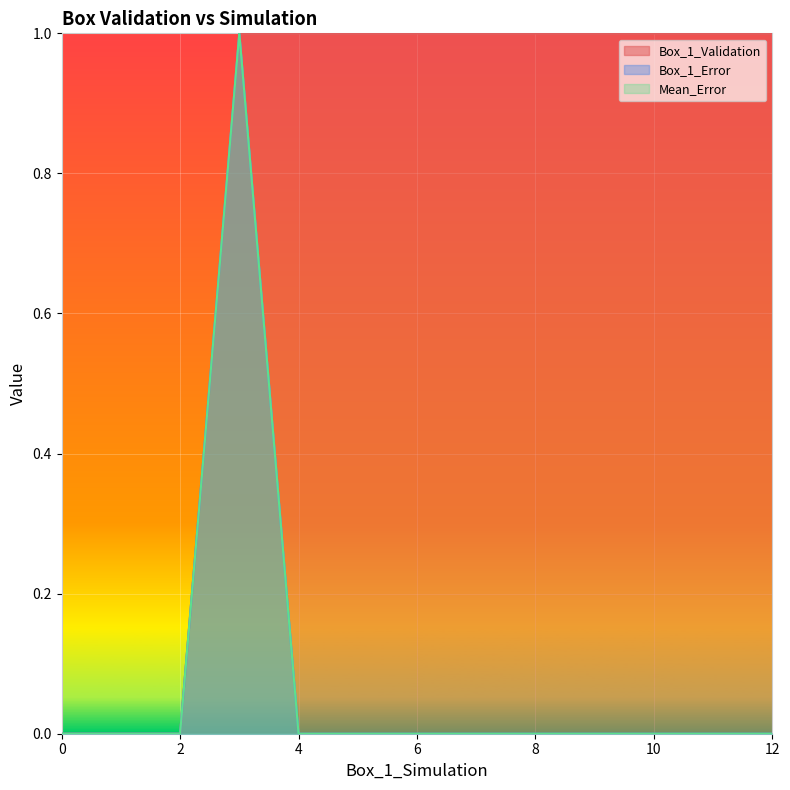

True or false: Box_1_Validation has more than 2 points higher than both neighbors.

False